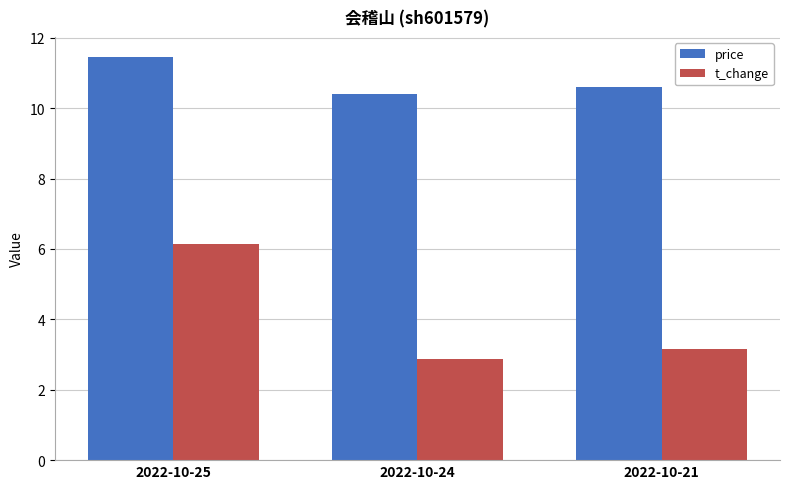

What is the sum of all price values?

32.5